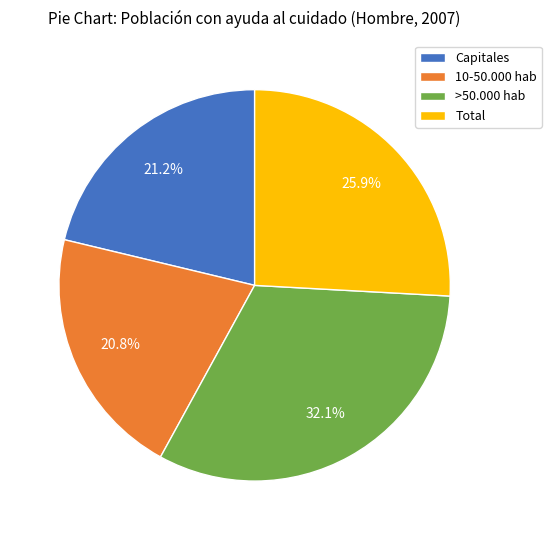

Is it true that 10-50.000 hab is 35% of the pie?

False